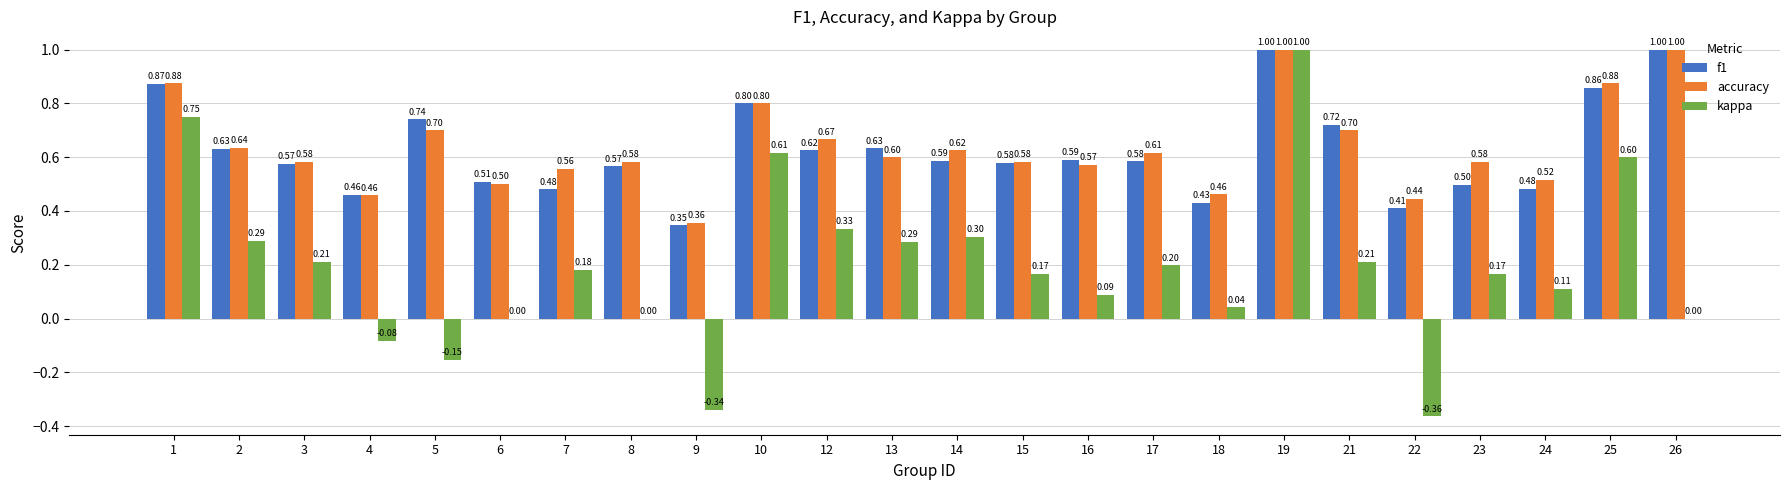

Which series has the widest spread of values?

kappa